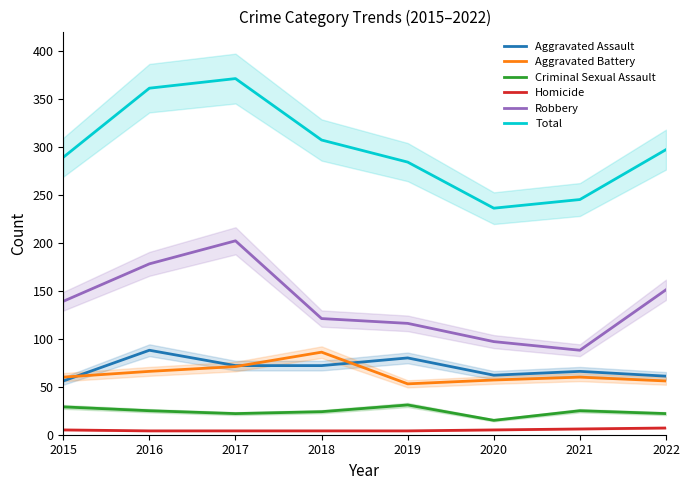

Where is Robbery nearest to the value 145?

2015